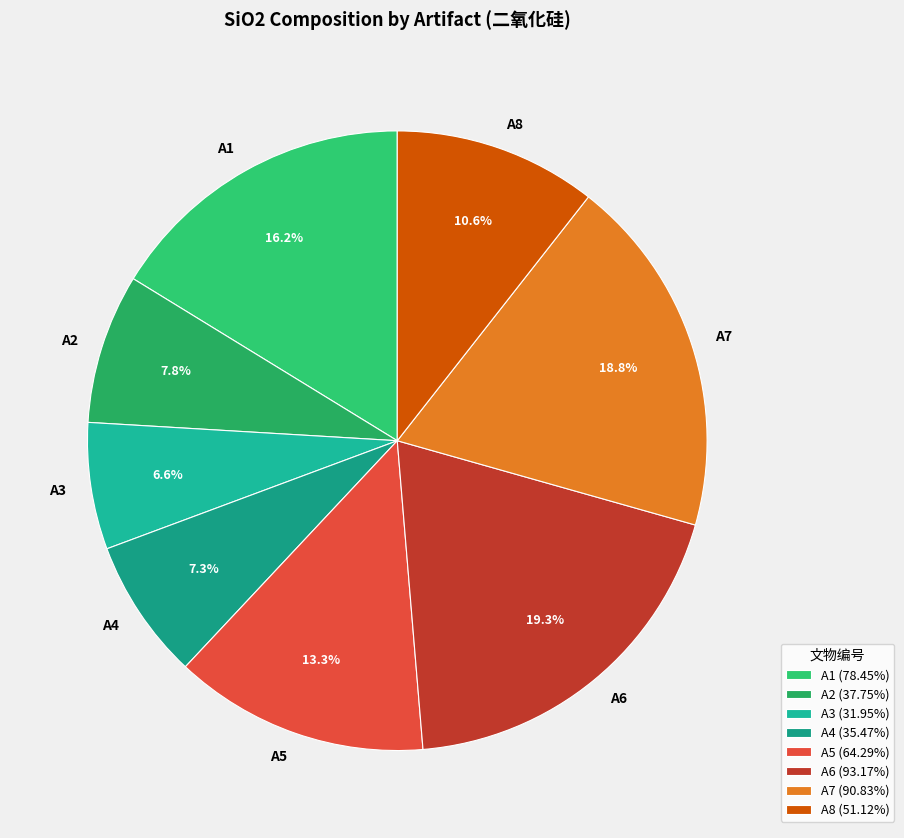

Which has a higher value, A4 or A6?

A6